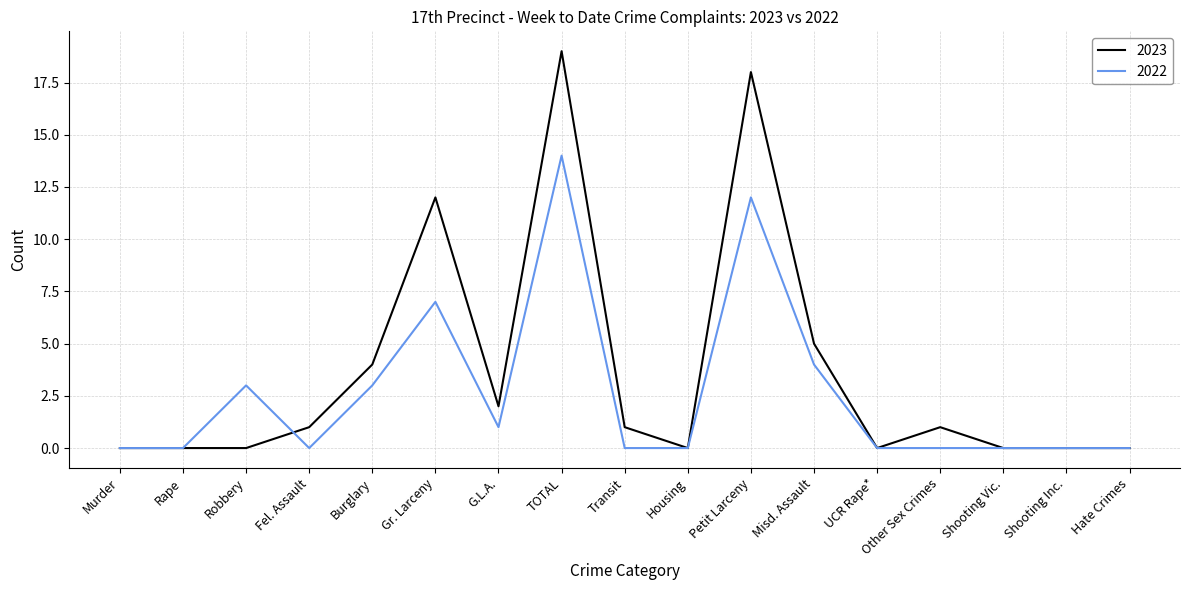

How many categories are shown in the chart?

17